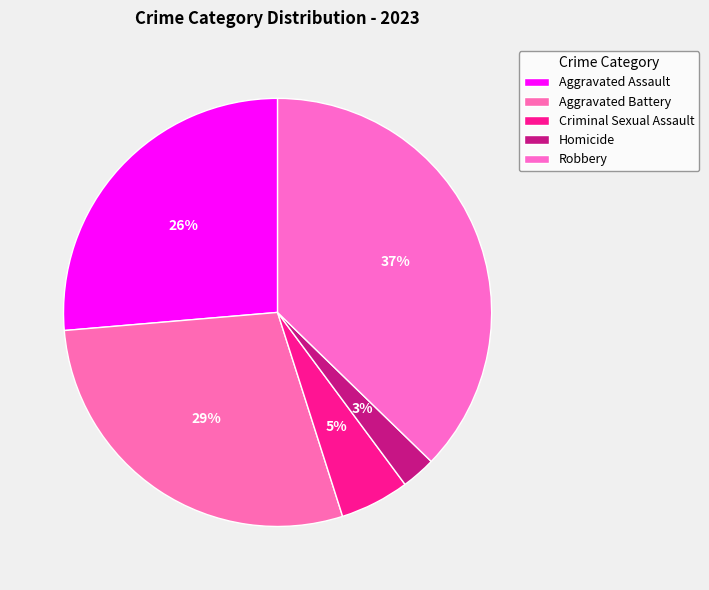

Which slice is the smallest?

Homicide